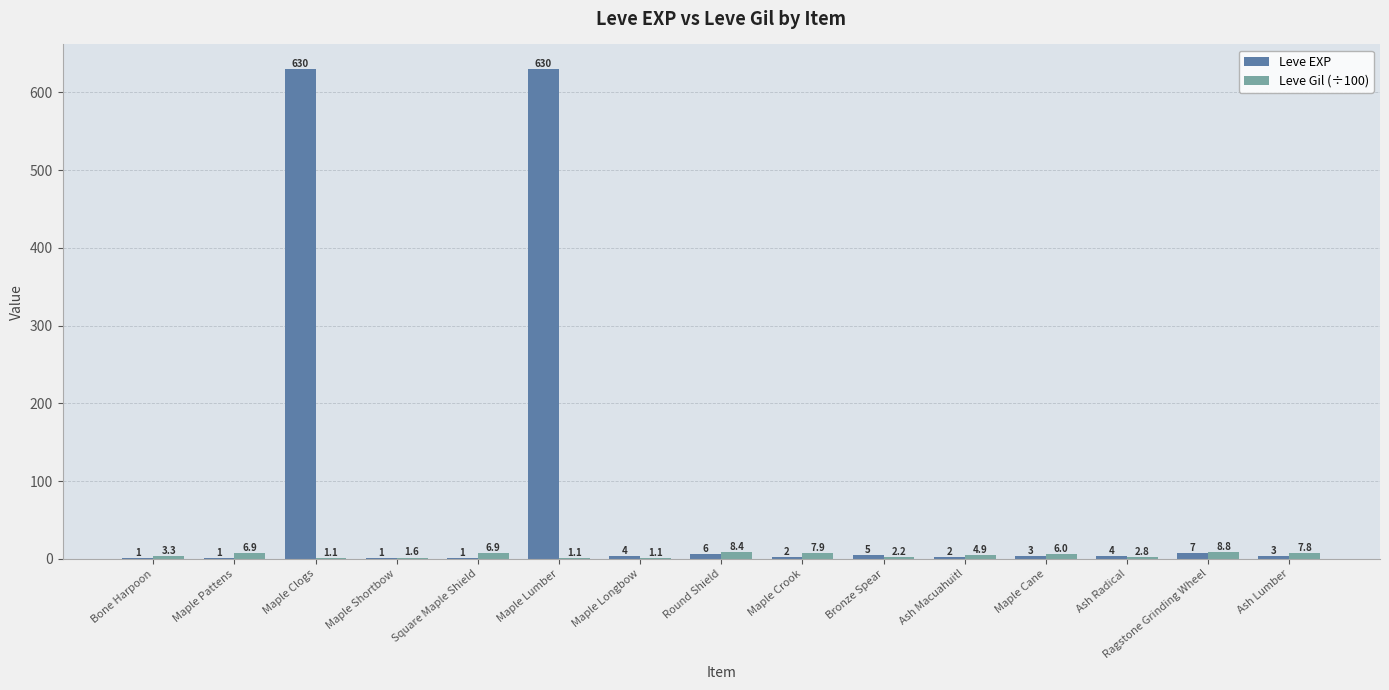

Reading left to right, extract all data points from this chart.

Leve EXP: 1.0	1.0	630.0	1.0	1.0	630.0	4.0	6.0	2.0	5.0	2.0	3.0	4.0	7.0	3.0
Leve Gil (÷100): 3.3	6.9	1.1	1.6	6.9	1.1	1.1	8.4	7.9	2.2	4.9	6.0	2.8	8.8	7.8